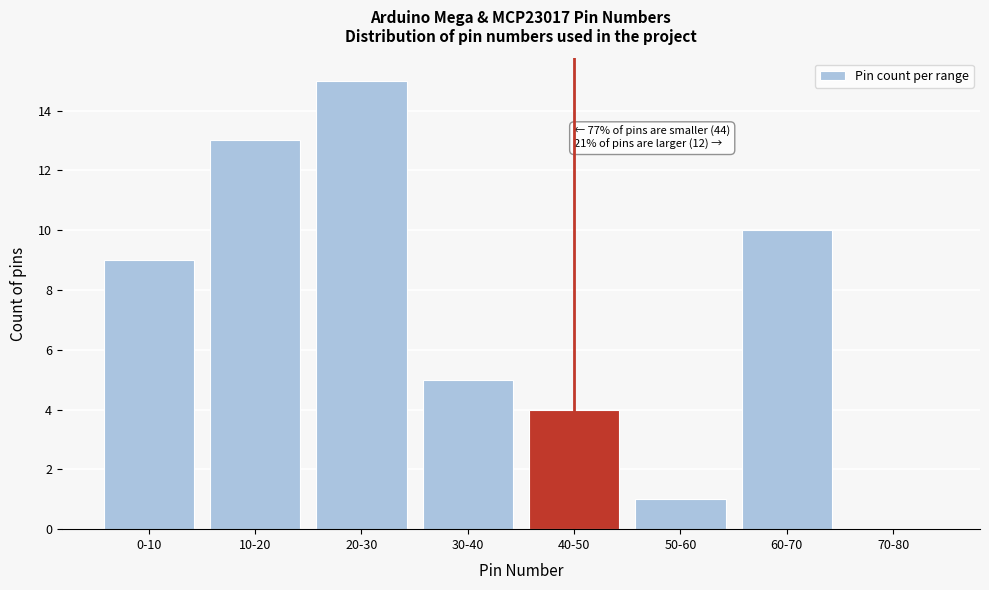

Reading right to left, what are all the values shown in this chart?

70-80=0	60-70=10	50-60=1	40-50=4	30-40=5	20-30=15	10-20=13	0-10=9